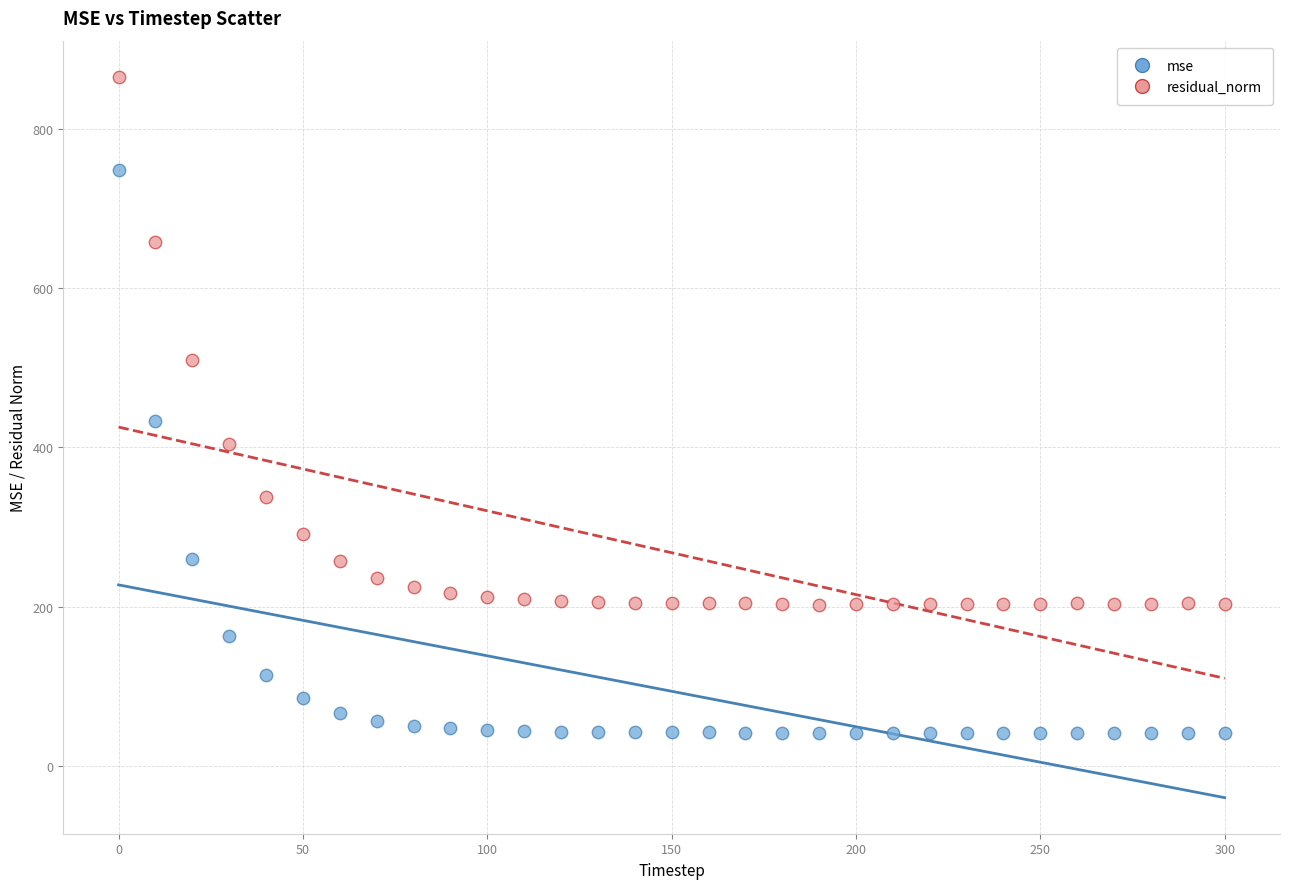

What are all the series names shown in the legend?

mse, residual_norm